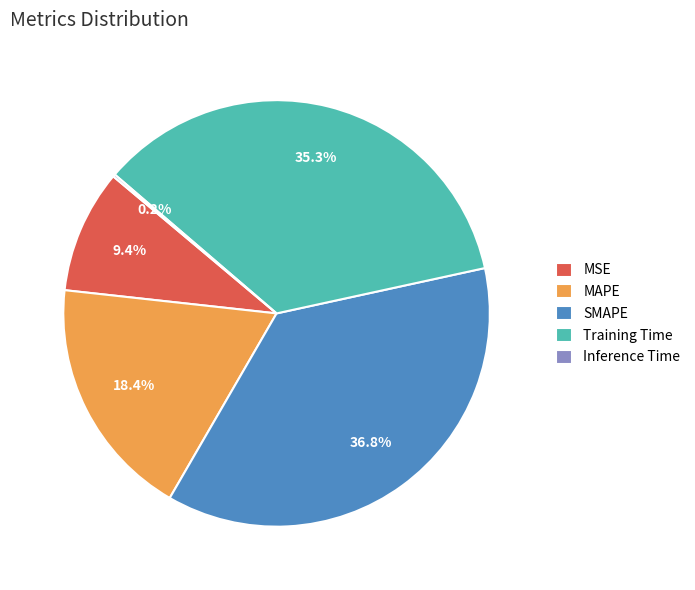

Combined, do MAPE and MSE account for over 50%?

No